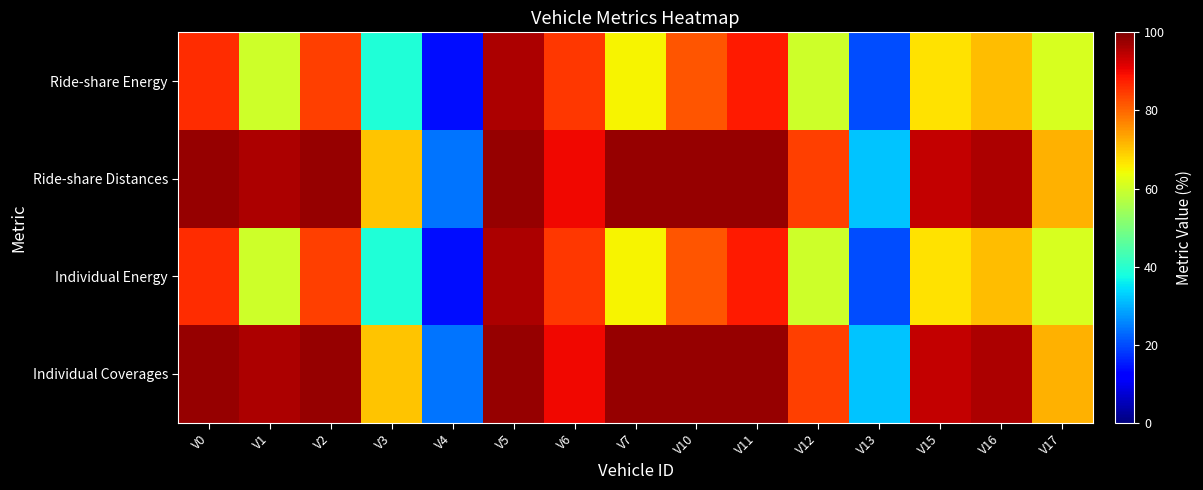

At which category is the sum across all series the highest?

V5